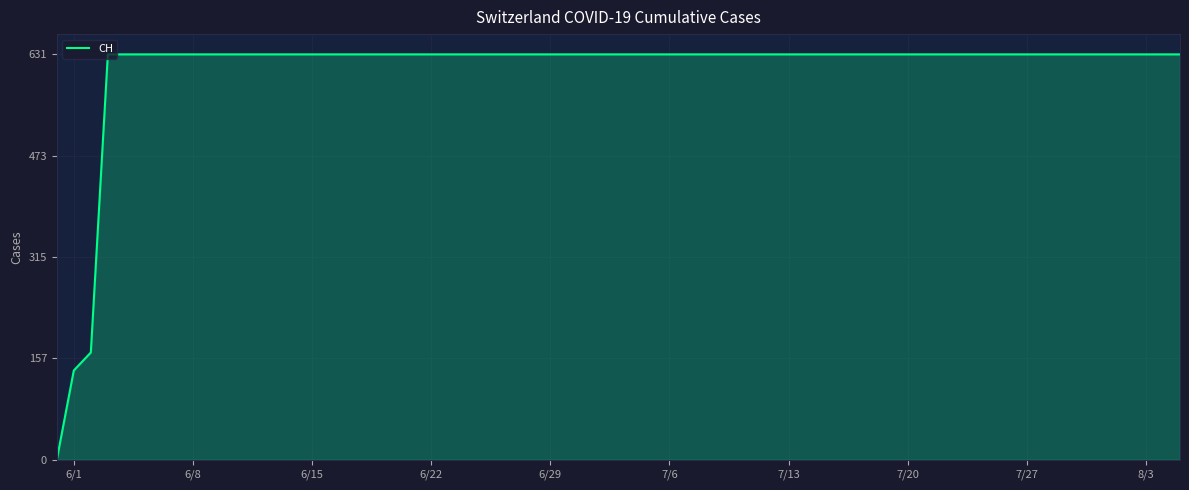

What is the difference between the maximum and minimum values?

631